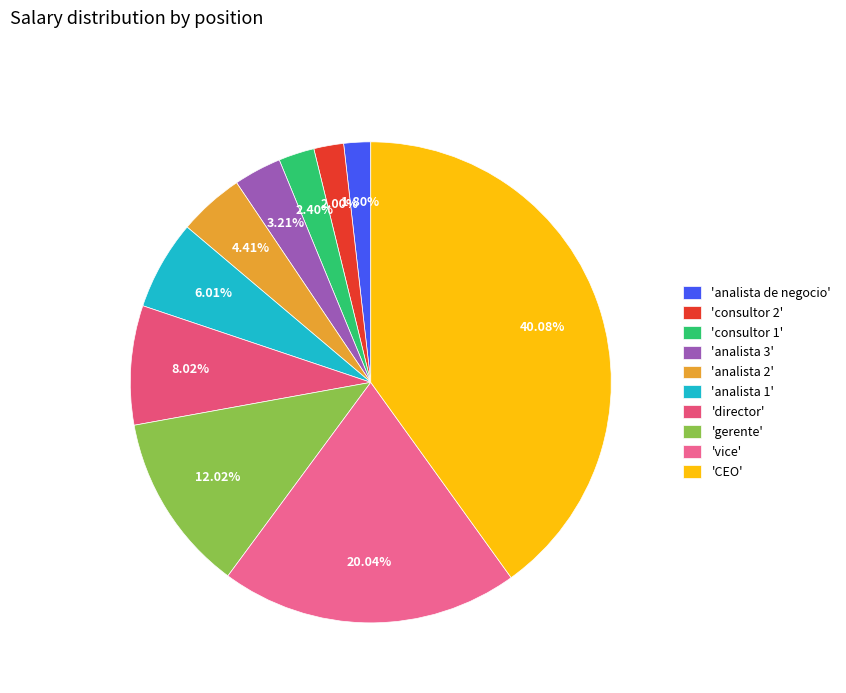

Rank the categories by value from highest to lowest.

CEO, vice, gerente, director, analista 1, analista 2, analista 3, consultor 1, consultor 2, analista de negocio